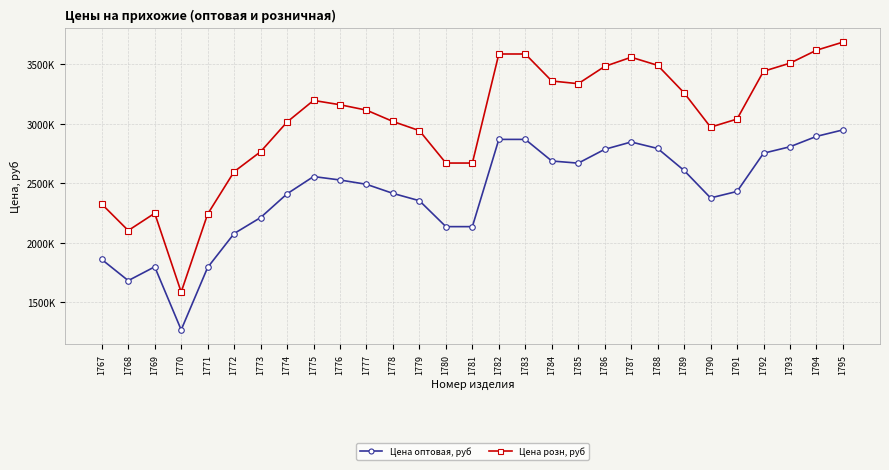

Is this an area chart (filled region under the line)?

No